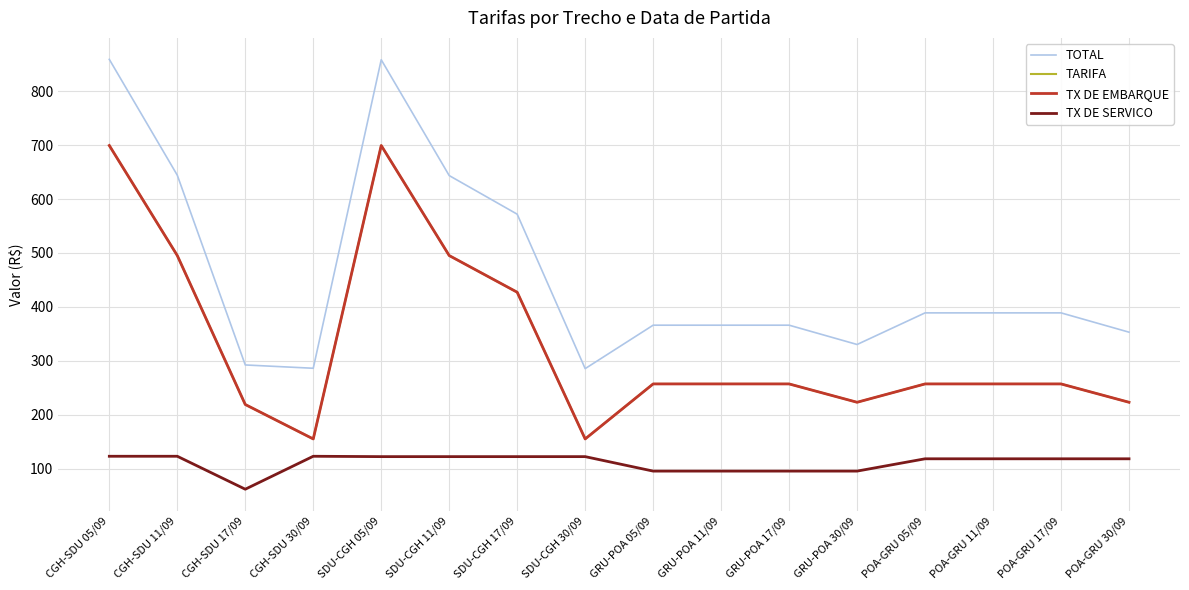

Reading left to right, transcribe all the data shown in this chart.

TOTAL: CGH-SDU 05/09=858.9	CGH-SDU 11/09=644.1	CGH-SDU 17/09=292.3	CGH-SDU 30/09=286.1	SDU-CGH 05/09=858.2	SDU-CGH 11/09=643.5	SDU-CGH 17/09=571.9	SDU-CGH 30/09=285.4	GRU-POA 05/09=366.0	GRU-POA 11/09=366.0	GRU-POA 17/09=366.0	GRU-POA 30/09=330.2	POA-GRU 05/09=388.8	POA-GRU 11/09=388.8	POA-GRU 17/09=388.8	POA-GRU 30/09=353.0
TARIFA: CGH-SDU 05/09=699.2	CGH-SDU 11/09=495.1	CGH-SDU 17/09=218.9	CGH-SDU 30/09=155.0	SDU-CGH 05/09=699.2	SDU-CGH 11/09=495.1	SDU-CGH 17/09=427.1	SDU-CGH 30/09=155.0	GRU-POA 05/09=257.1	GRU-POA 11/09=257.1	GRU-POA 17/09=257.1	GRU-POA 30/09=223.1	POA-GRU 05/09=257.1	POA-GRU 11/09=257.1	POA-GRU 17/09=257.1	POA-GRU 30/09=223.1
TX DE EMBARQUE: CGH-SDU 05/09=699.2	CGH-SDU 11/09=495.1	CGH-SDU 17/09=218.9	CGH-SDU 30/09=155.0	SDU-CGH 05/09=699.2	SDU-CGH 11/09=495.1	SDU-CGH 17/09=427.1	SDU-CGH 30/09=155.0	GRU-POA 05/09=257.1	GRU-POA 11/09=257.1	GRU-POA 17/09=257.1	GRU-POA 30/09=223.1	POA-GRU 05/09=257.1	POA-GRU 11/09=257.1	POA-GRU 17/09=257.1	POA-GRU 30/09=223.1
TX DE SERVICO: CGH-SDU 05/09=122.9	CGH-SDU 11/09=122.9	CGH-SDU 17/09=61.8	CGH-SDU 30/09=122.9	SDU-CGH 05/09=122.2	SDU-CGH 11/09=122.2	SDU-CGH 17/09=122.2	SDU-CGH 30/09=122.2	GRU-POA 05/09=95.4	GRU-POA 11/09=95.4	GRU-POA 17/09=95.4	GRU-POA 30/09=95.4	POA-GRU 05/09=118.2	POA-GRU 11/09=118.2	POA-GRU 17/09=118.2	POA-GRU 30/09=118.2